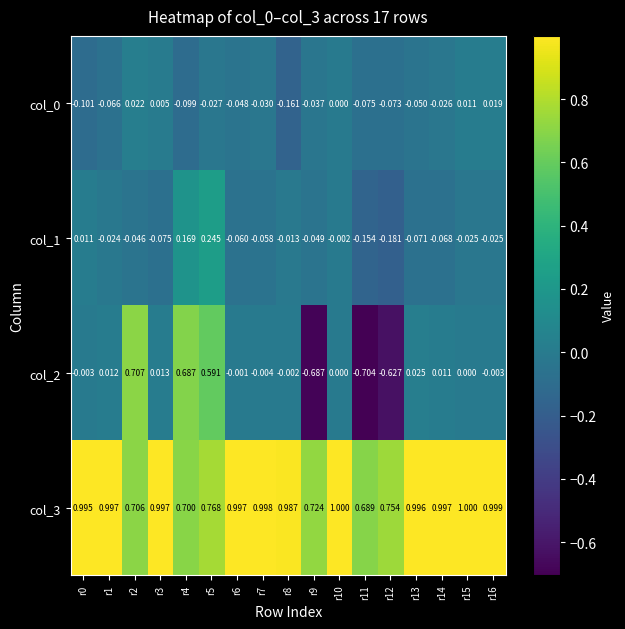

What is the difference between the highest and lowest values at r11?

1.4